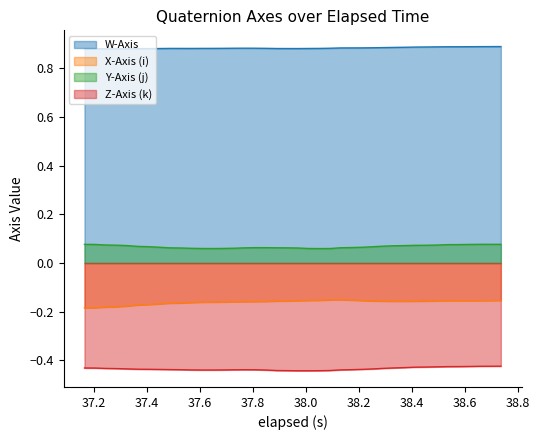

Rank the series by their maximum value, from lowest to highest.

Z-Axis (k), X-Axis (i), Y-Axis (j), W-Axis